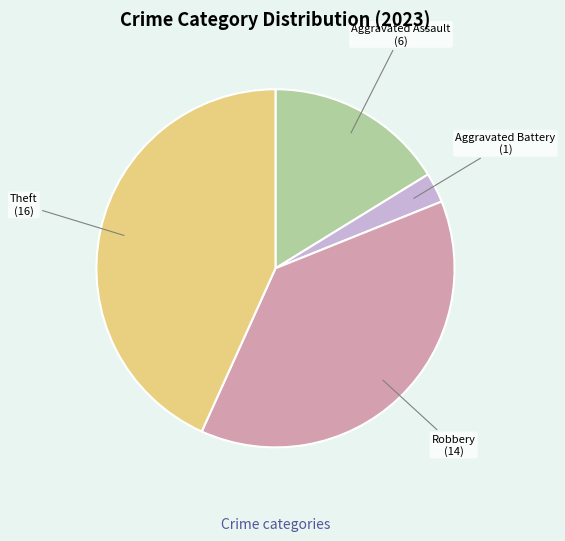

Approximately how many times larger is the value at Robbery compared to Aggravated Assault?

2.3